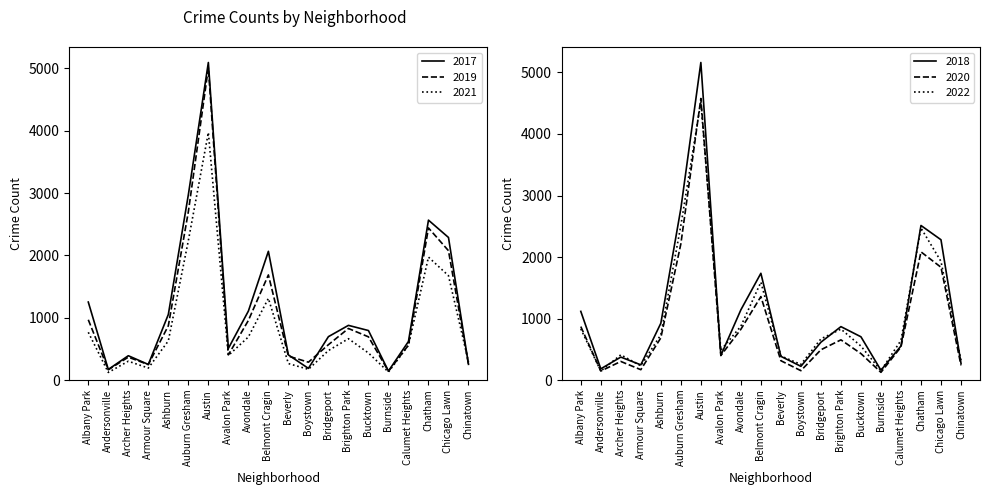

True or false: 2017 and 2021 cross at least once.

True